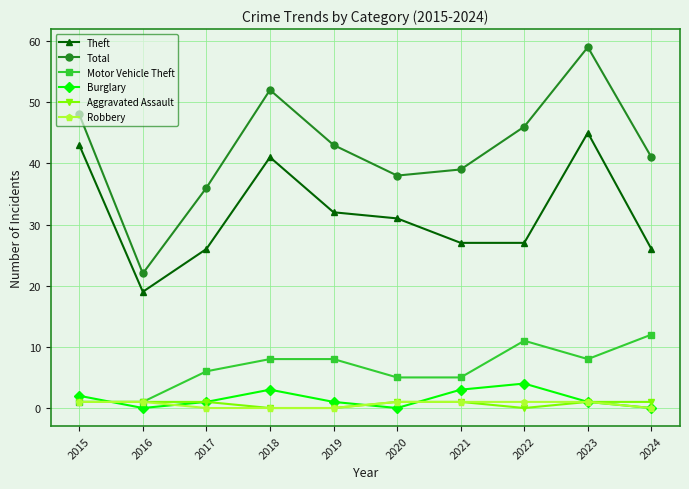

Is the value of Total at 2022 greater than the value of Aggravated Assault at 2016?

Yes